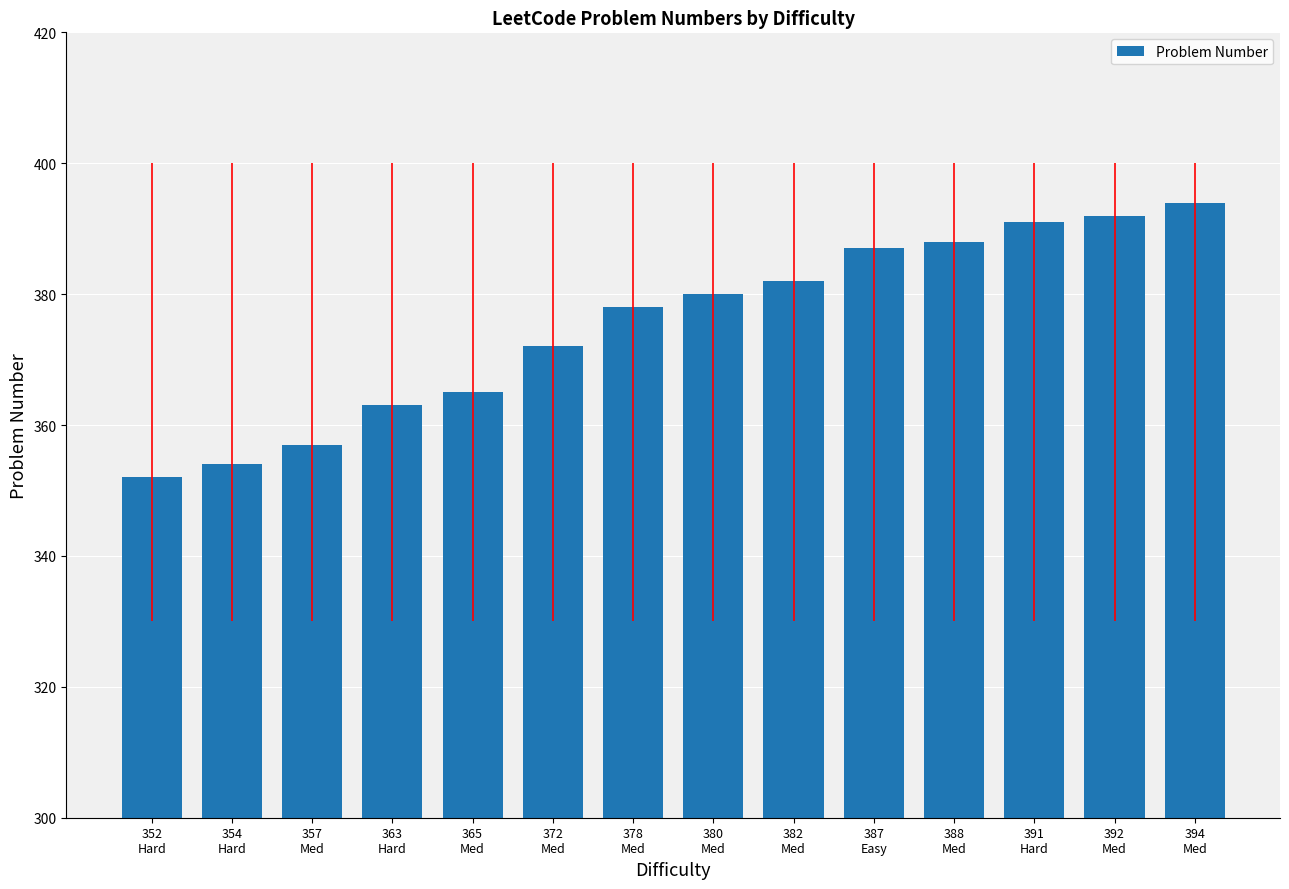

What is the ratio of the value at 388
Med to the value at 382
Med?

1.0